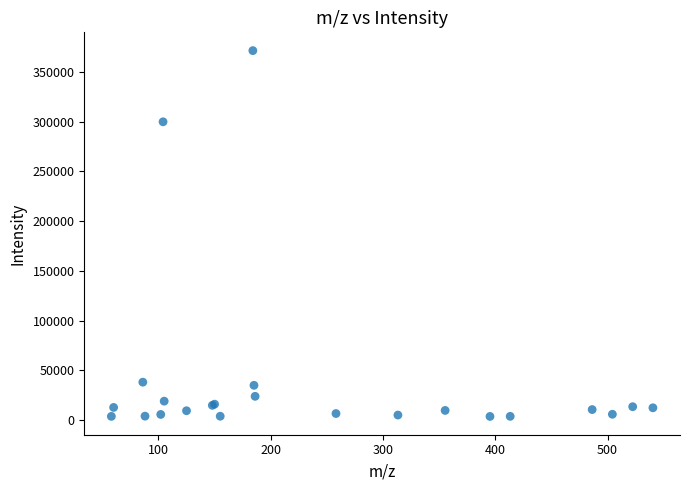

What Y value in the scatter plot is closest to 187585?

299836.1